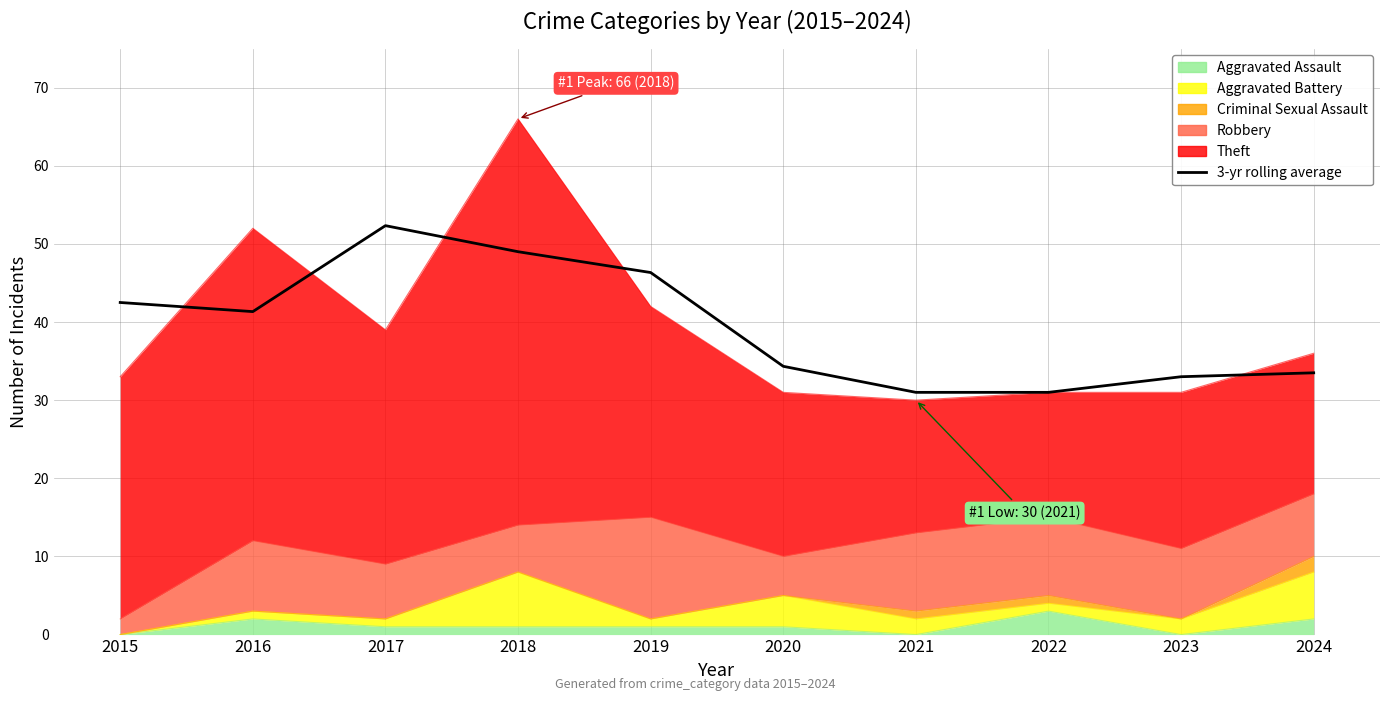

True or false: the data shows 34.3 at 2020.

True